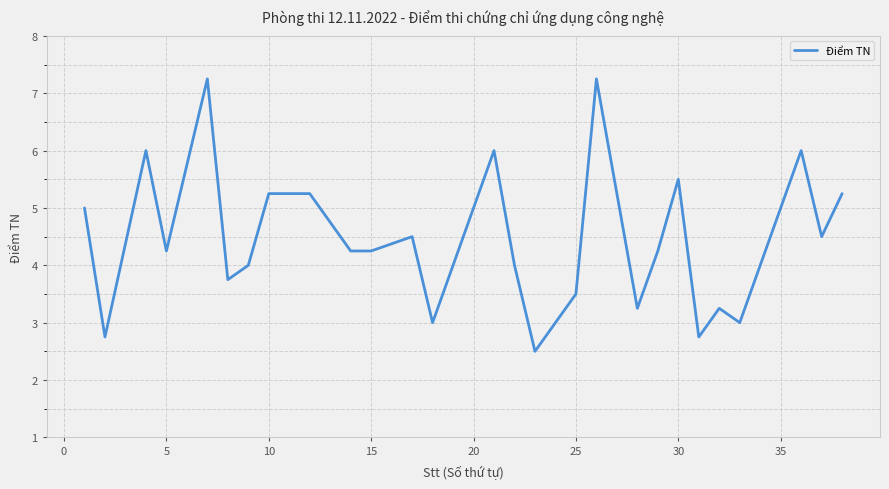

What is the smallest value displayed?

2.5